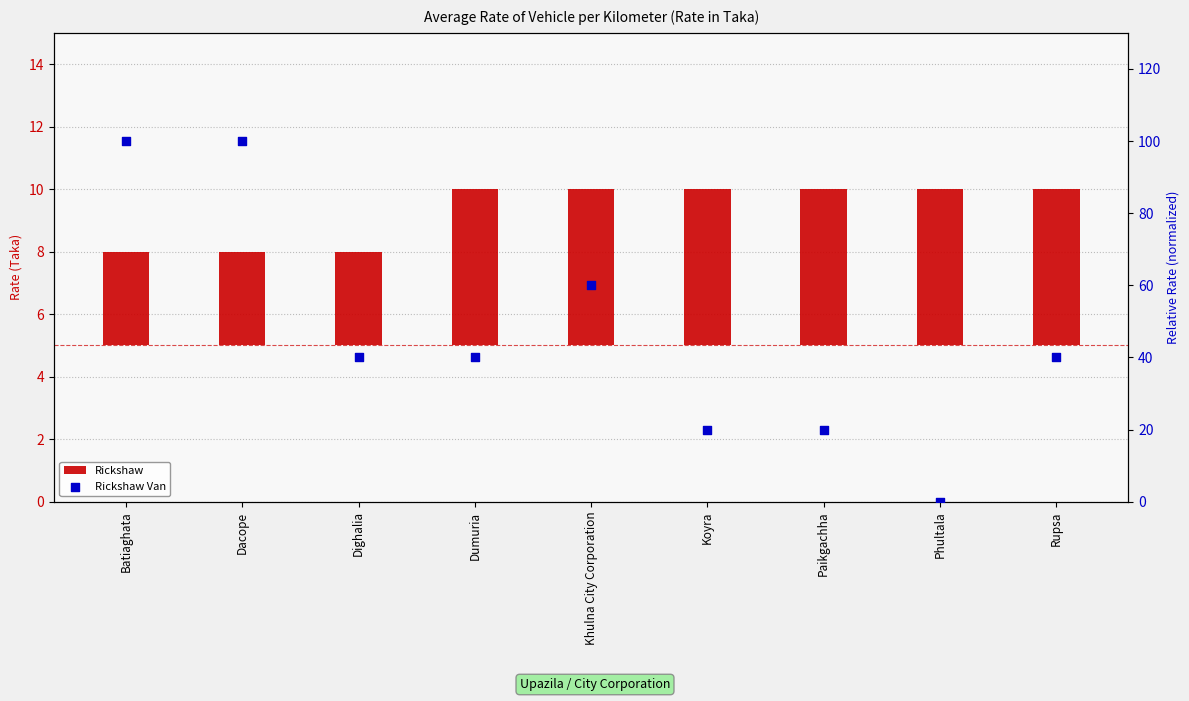

What is the total value across all series at Dacope?

103